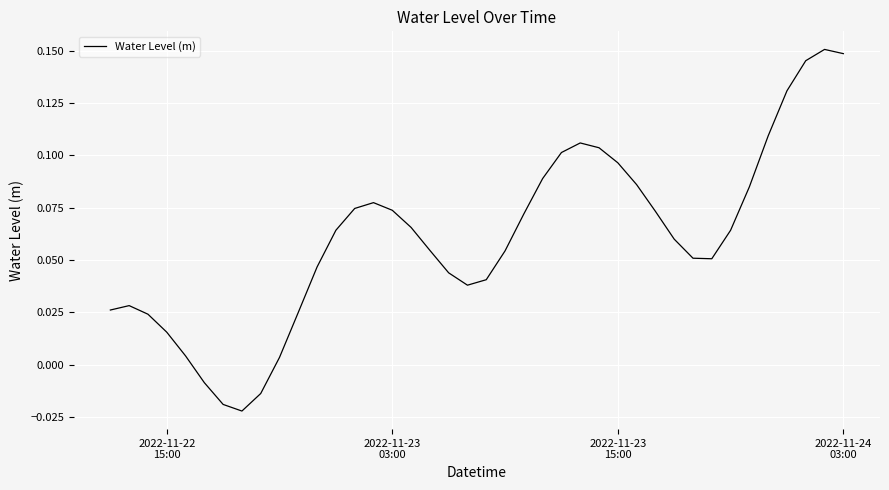

True or false: the data has more than 2 interior local peaks.

True